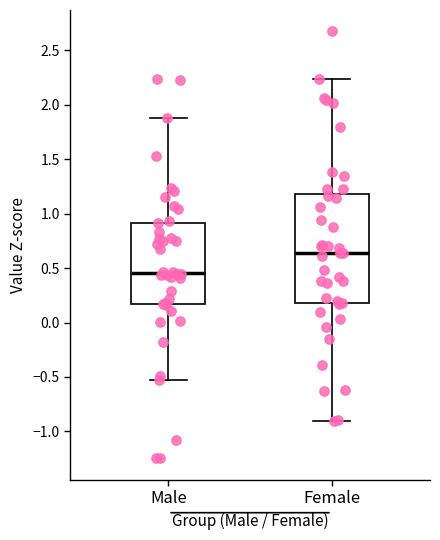

Which box's median line is the highest?

Female